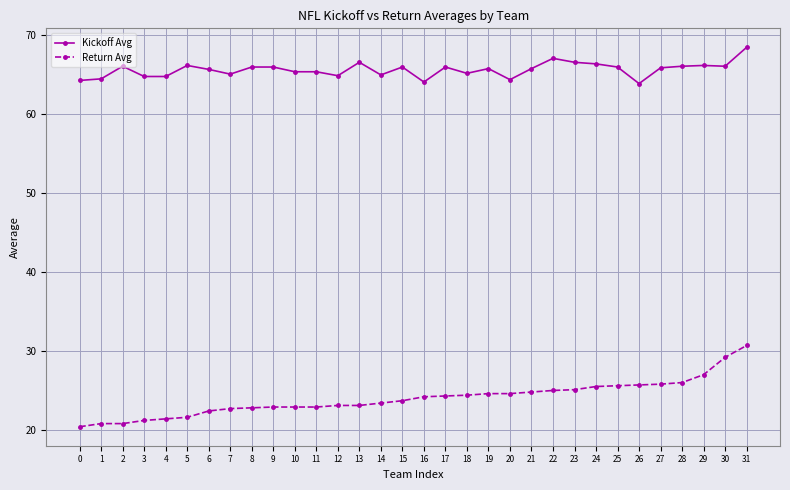

At which category is the sum across all series the highest?

31